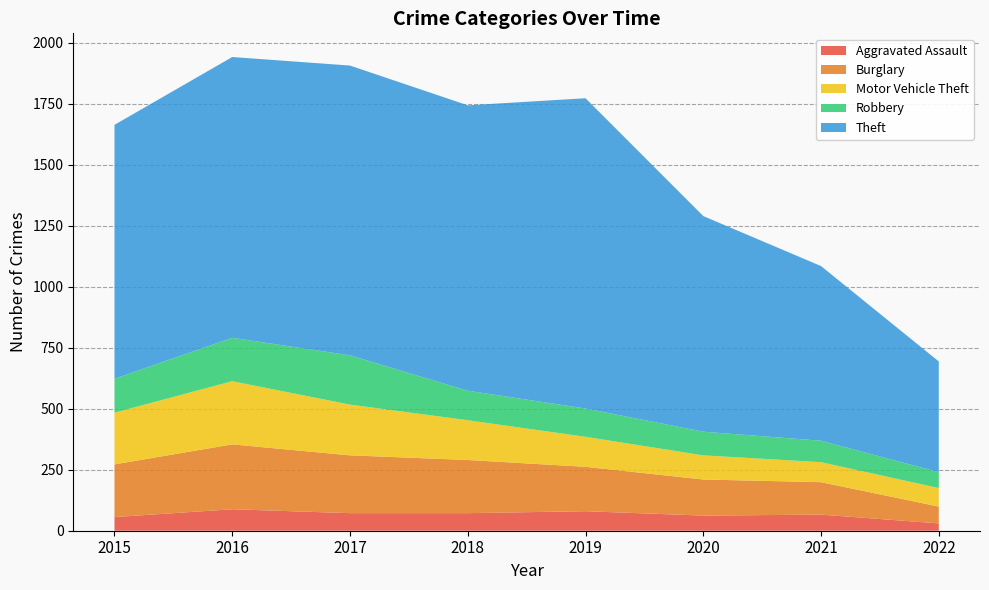

Reading left to right, extract all data points from this chart.

Aggravated Assault: 56	88	72	72	80	62	66	30
Burglary: 216	266	237	218	182	148	133	69
Motor Vehicle Theft: 212	259	208	163	123	99	82	76
Robbery: 139	178	202	121	116	97	88	65
Theft: 1041	1151	1188	1170	1272	884	716	454